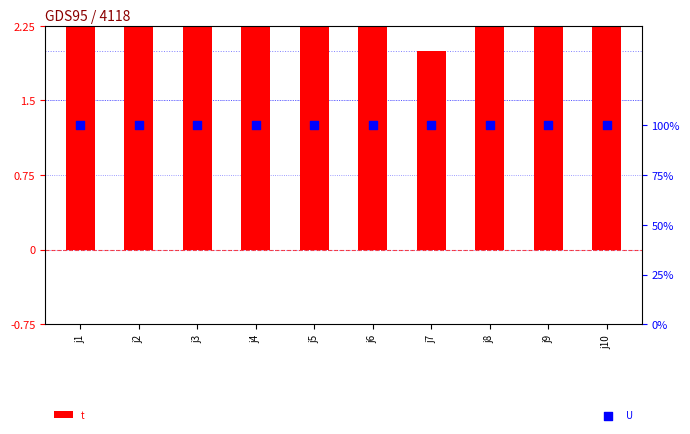

What are all the series names shown in the legend?

t, U